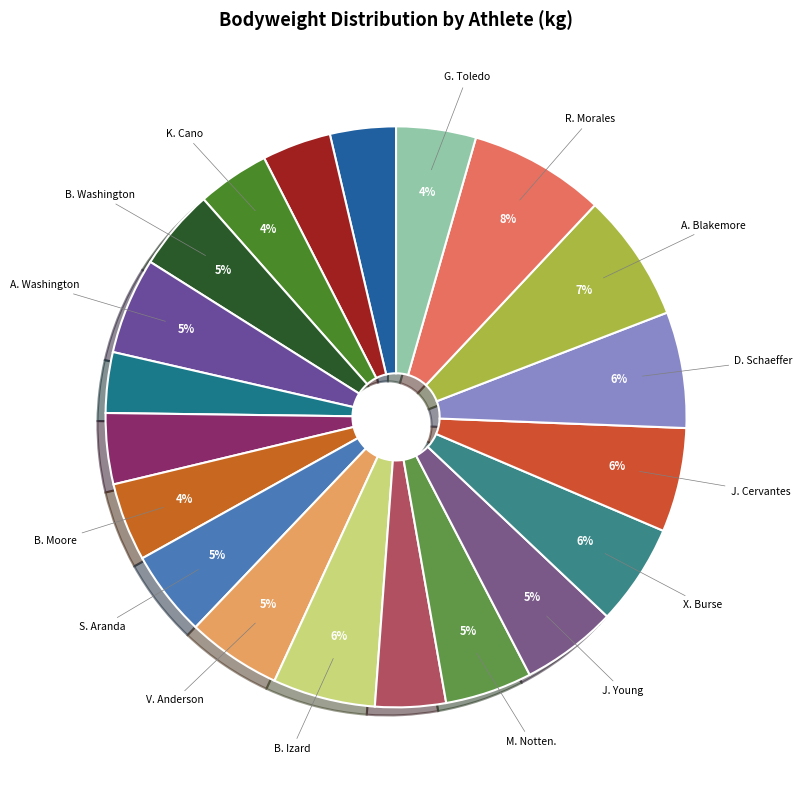

To the nearest percent, what is the difference between the largest and smallest slice percentages?

4%